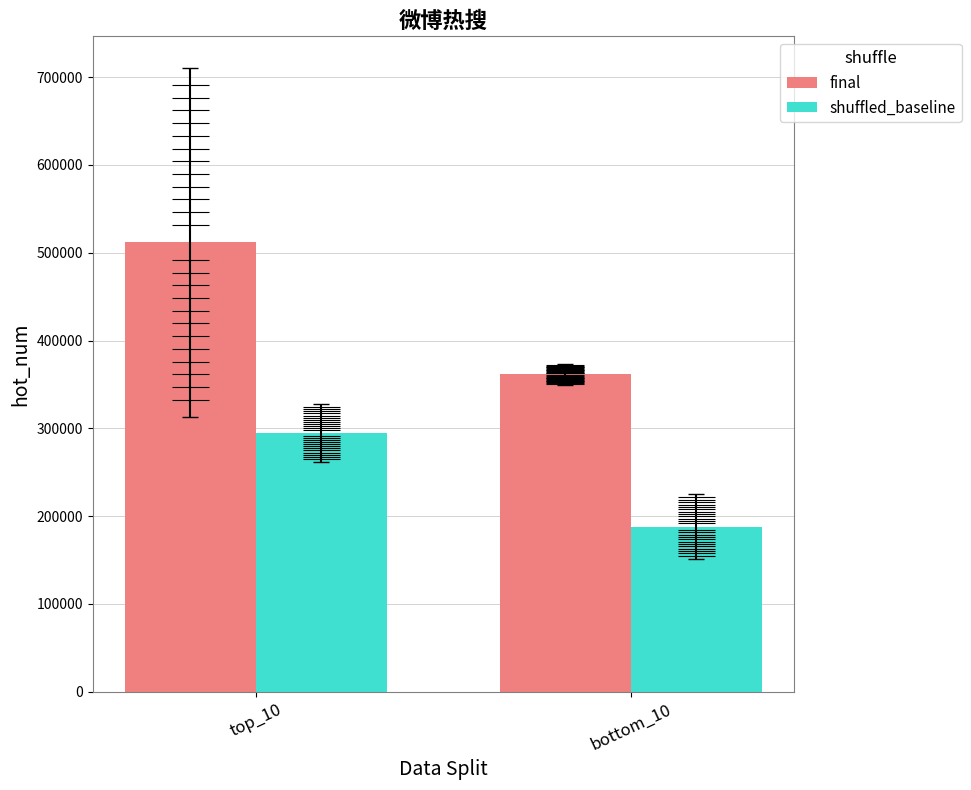

Where is shuffled_baseline nearest to the value 241344?

bottom_10